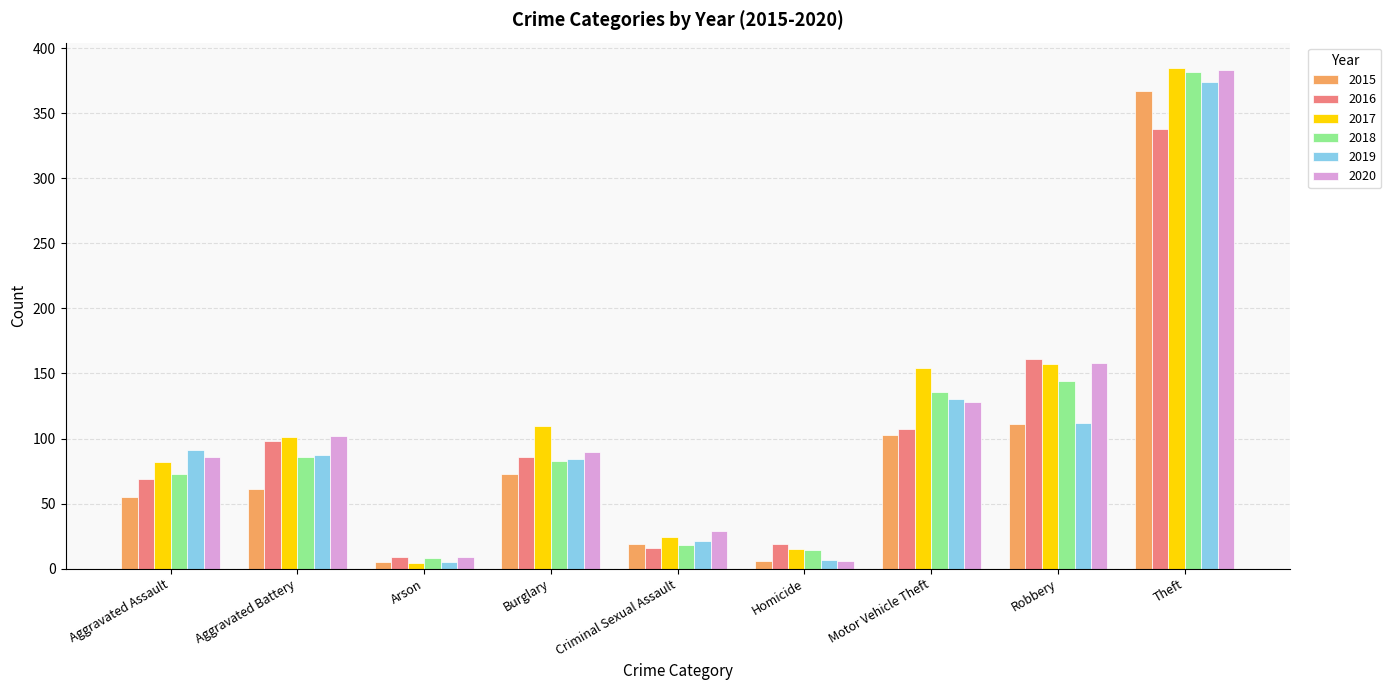

What is the spread (max minus min) of values at Motor Vehicle Theft?

51